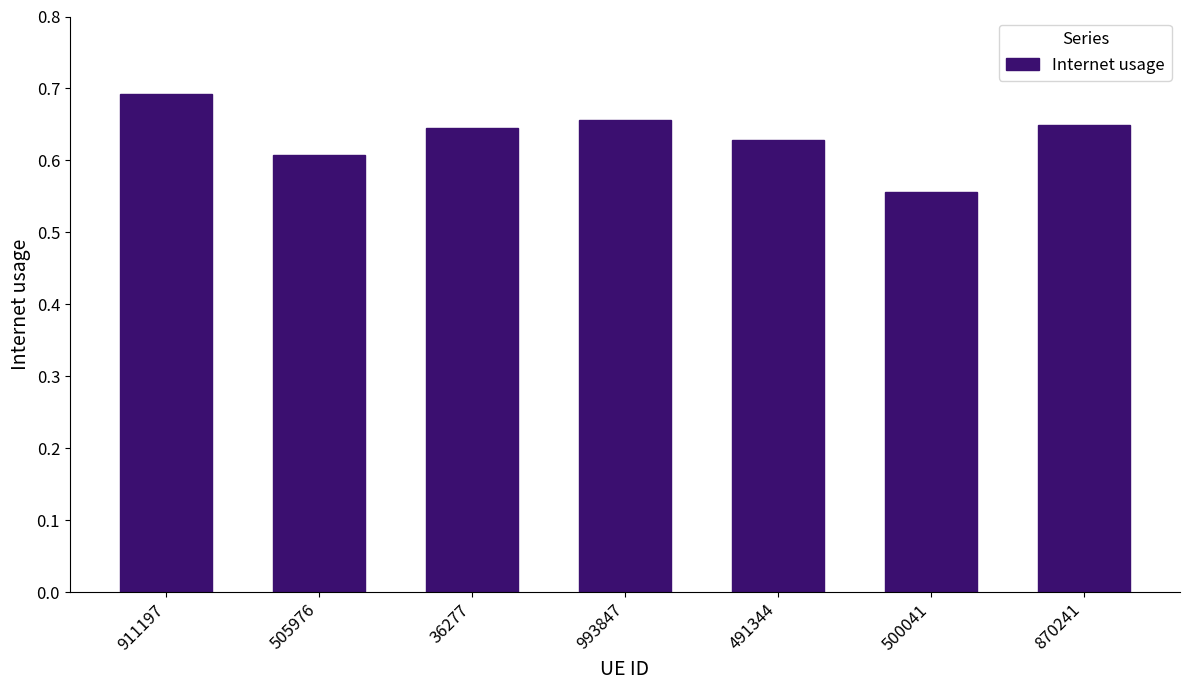

Count the values in the range 0 to 1.

7